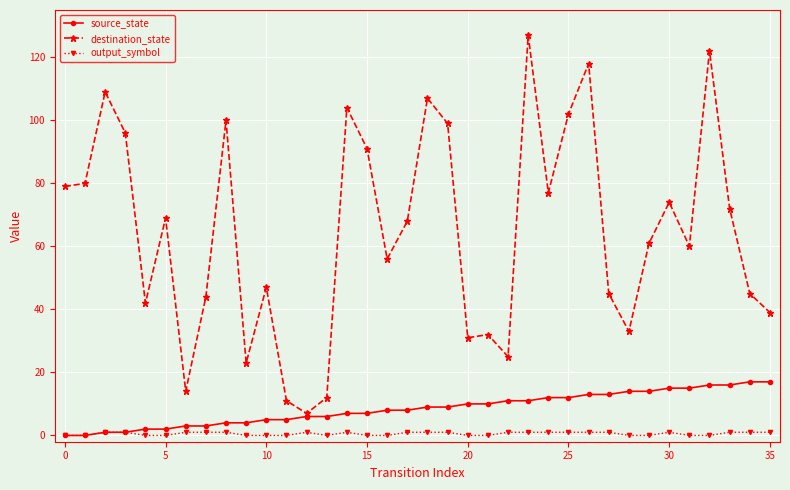

What is the value of the destination_state point at the 27th from the left?

118